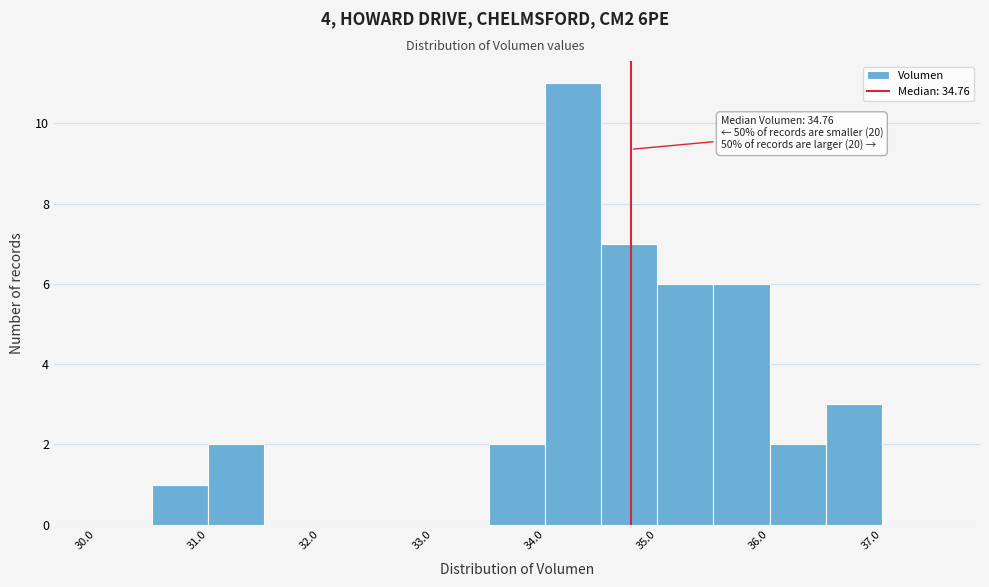

Which range on the x-axis has the tallest bar?

34.0 to 34.5